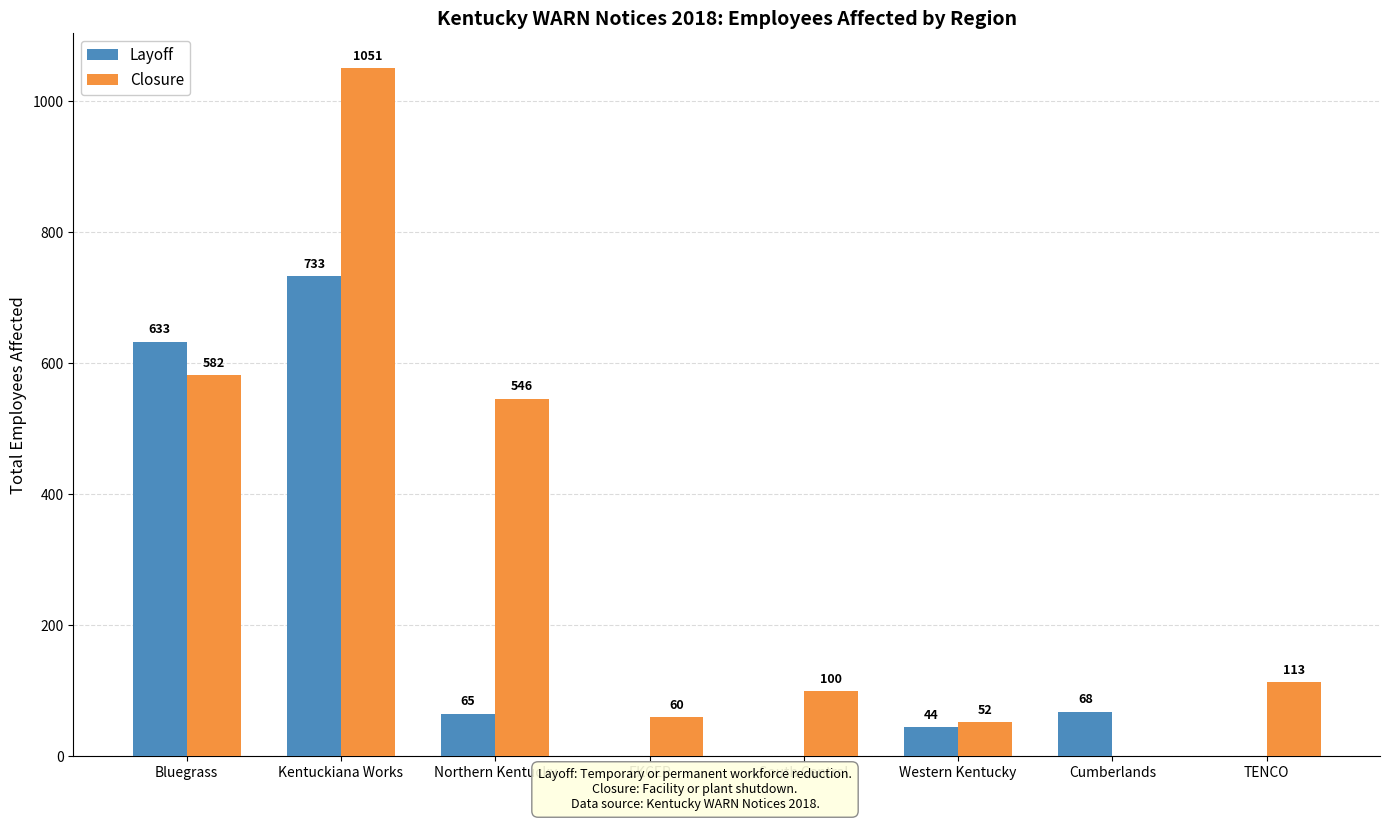

Which series has the largest range (max minus min)?

Closure